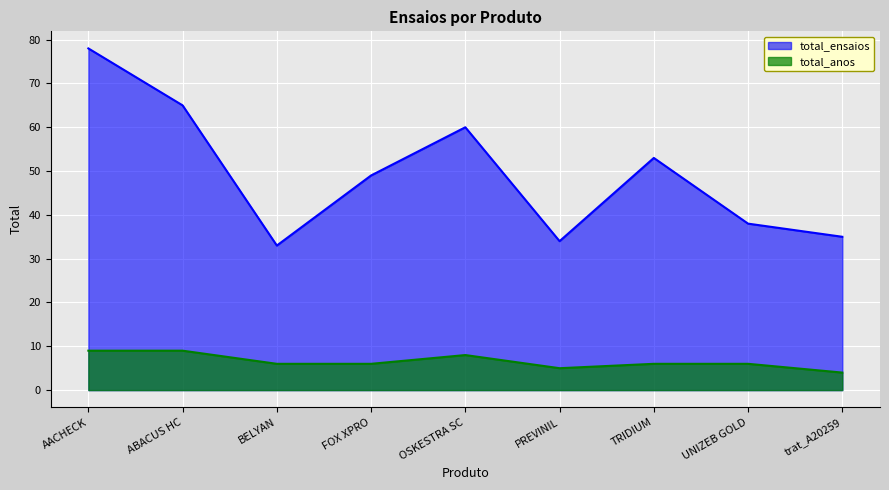

In total_anos, how many points are lower than both neighbors (excluding endpoints)?

1